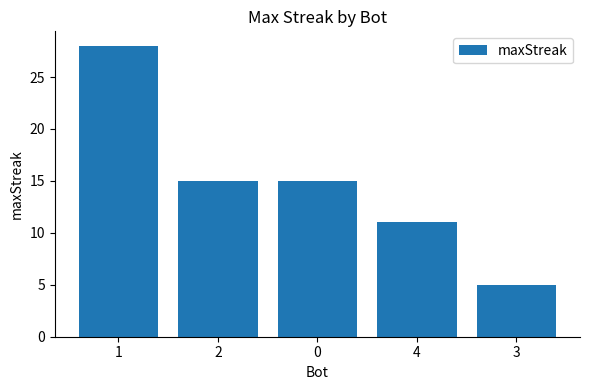

What is the difference between the second highest and minimum values?

10